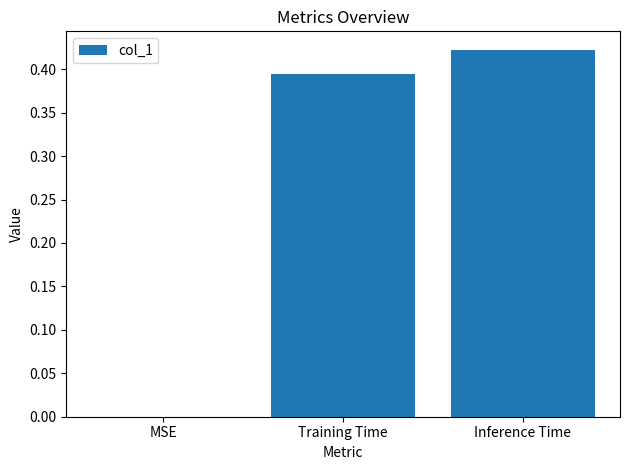

What is the sum of all values?

0.8